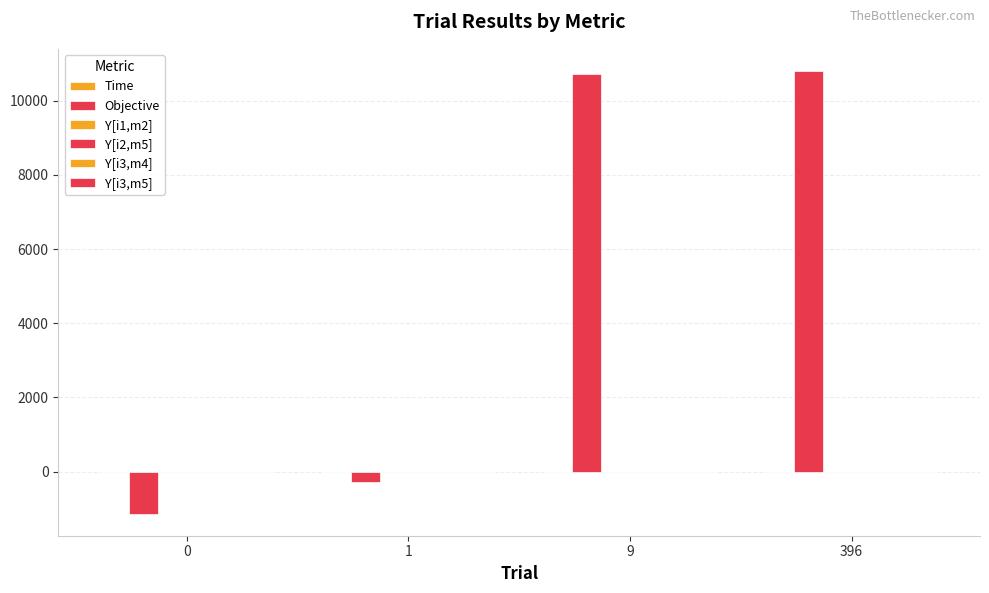

Rank the series at 9 from highest to lowest value.

Objective, Time, Y[i1,m2], Y[i2,m5], Y[i3,m4], Y[i3,m5]